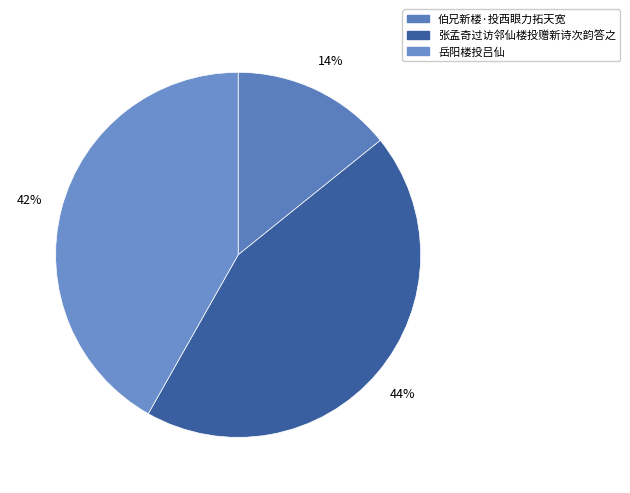

Is there any slice that represents more than half of the pie?

No